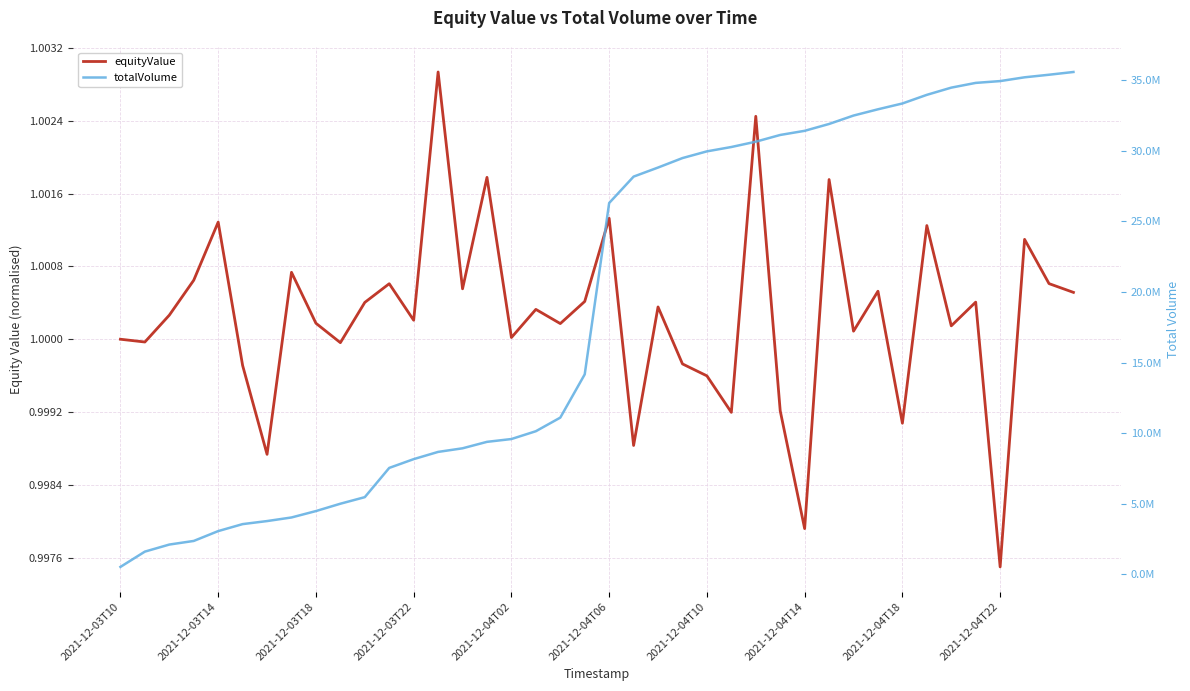

What is the sum of all totalVolume values?

765098347.5